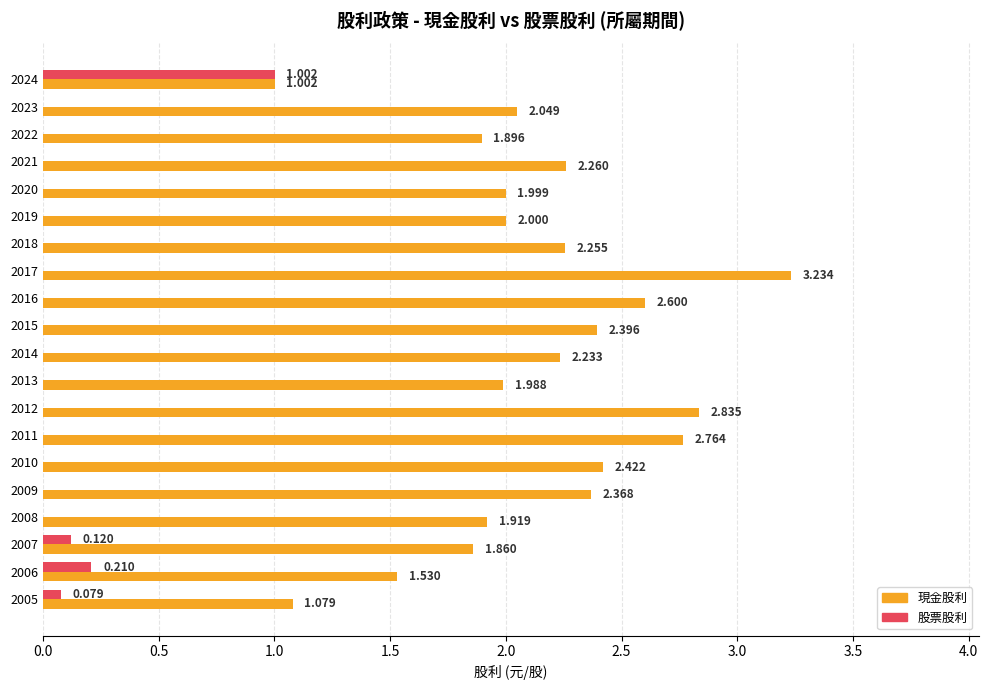

Which series changed the most between 2024 and 2014?

現金股利